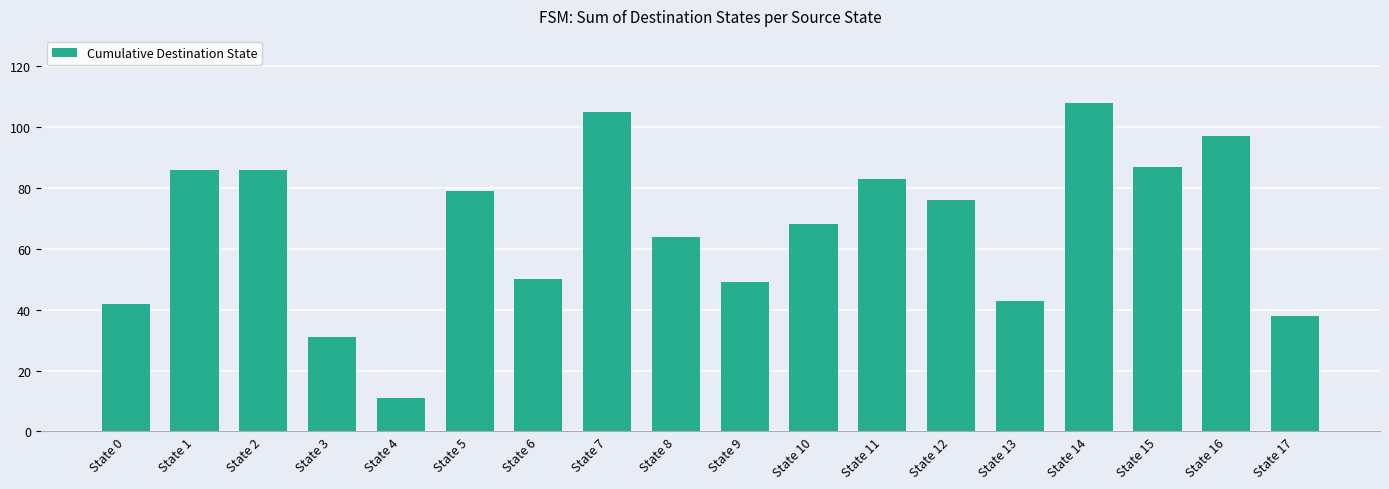

What is the change in value from State 0 to State 15?

+45